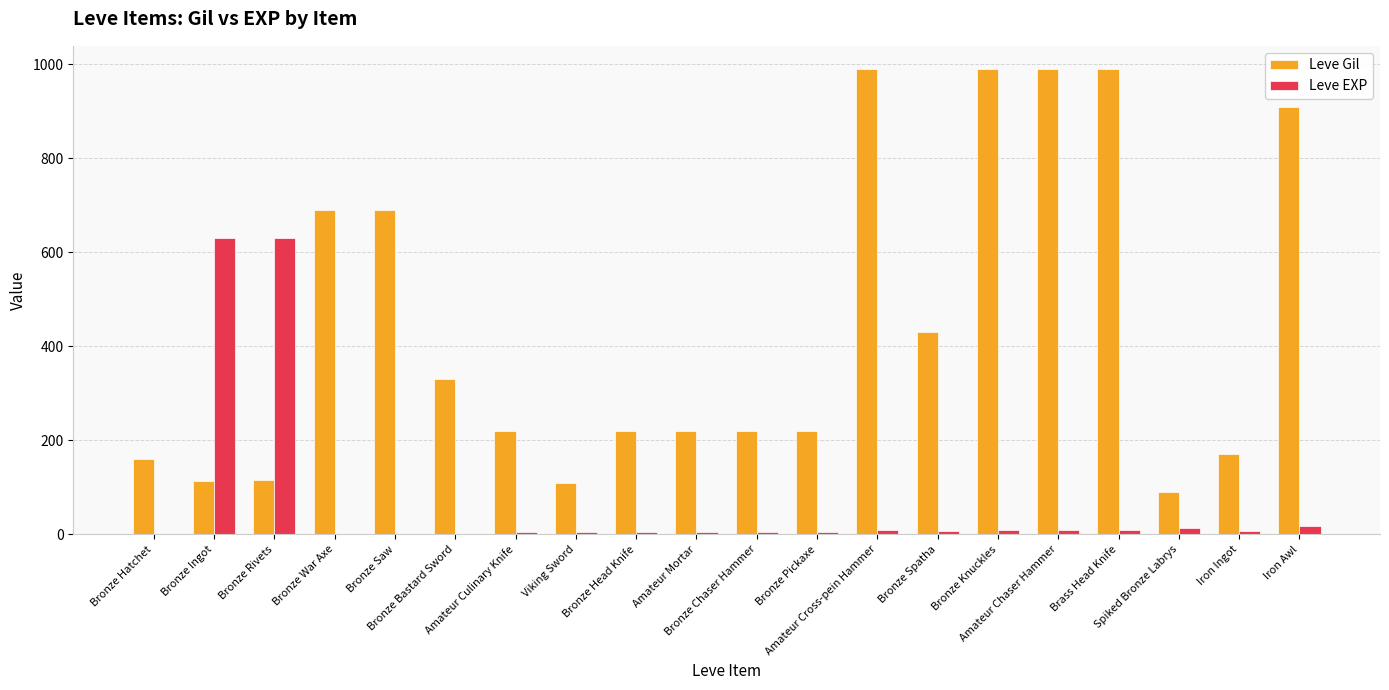

Which series has the largest total across all categories?

Leve Gil